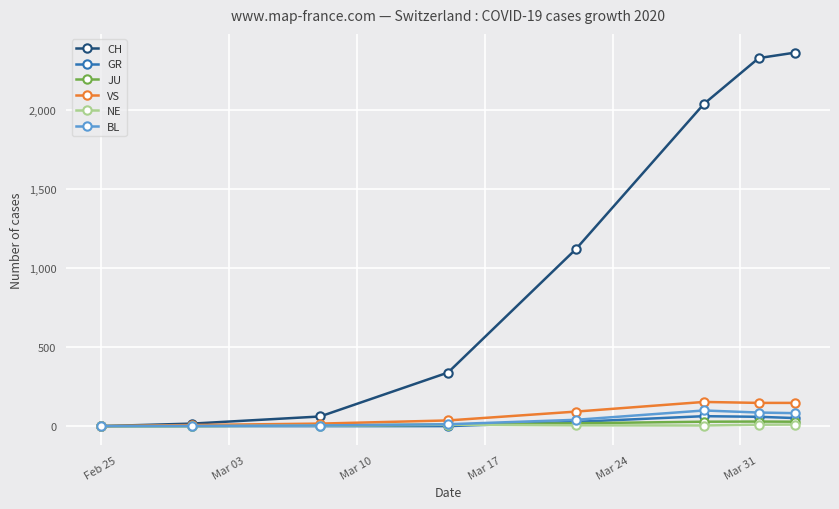

At how many categories does at least one series exceed 1443?

3